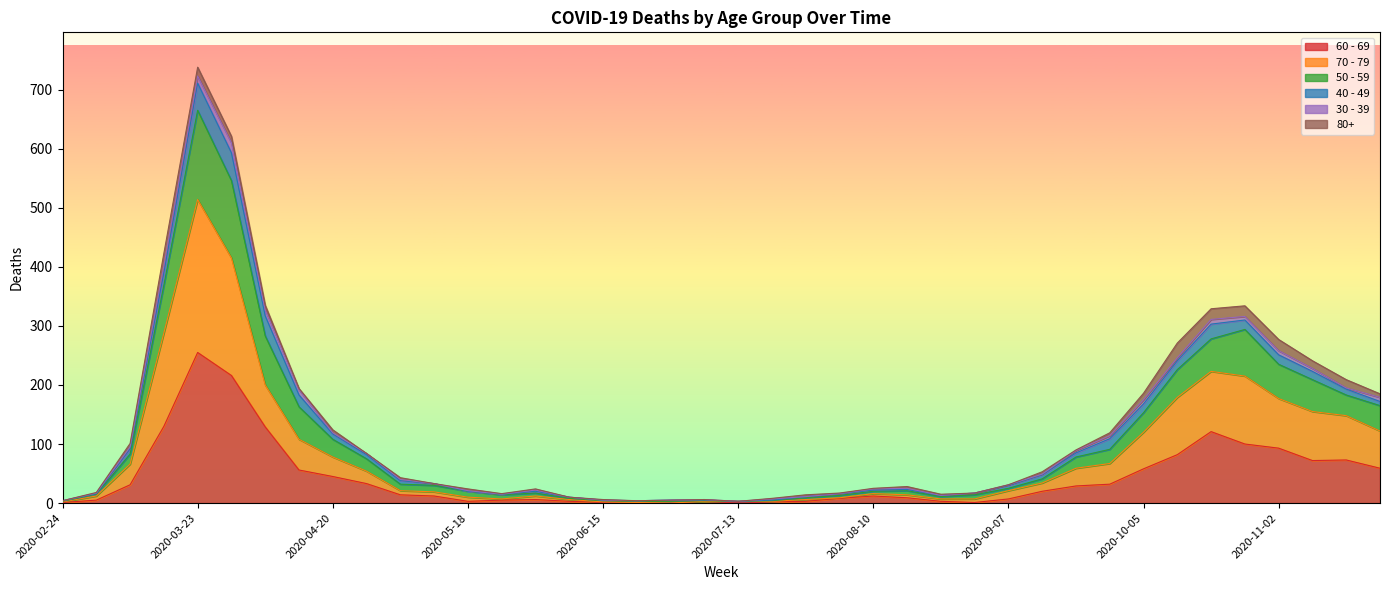

What is the highest value of the 60 - 69 series?

255